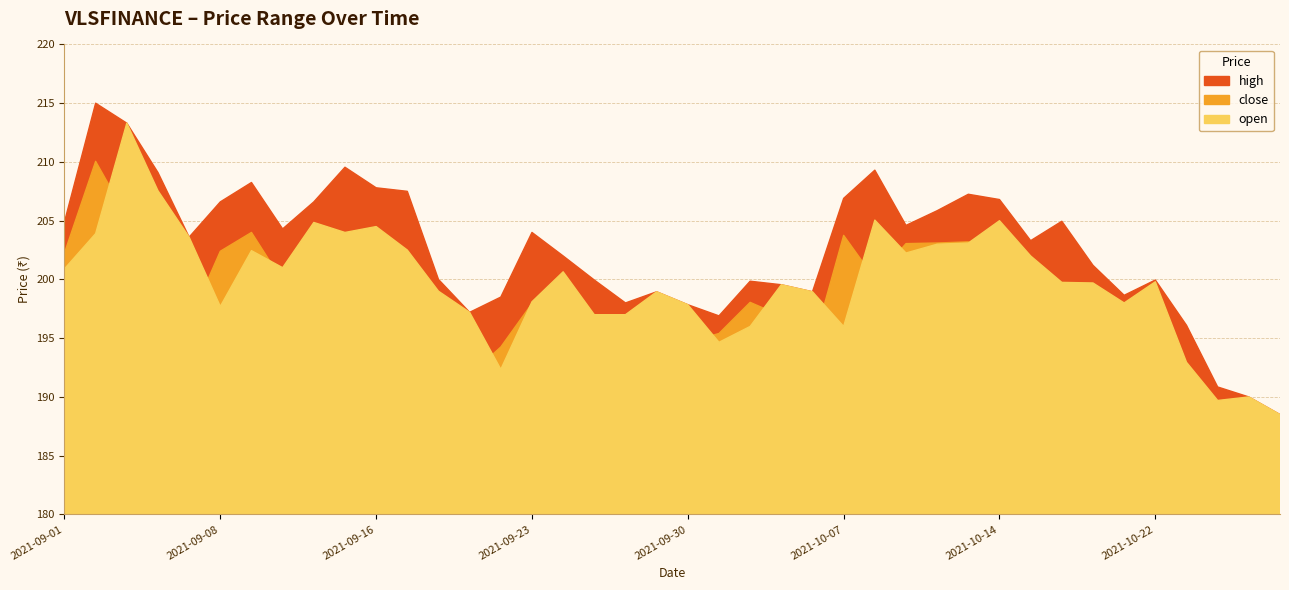

What is the label of the 3rd point from the left?

2021-09-03